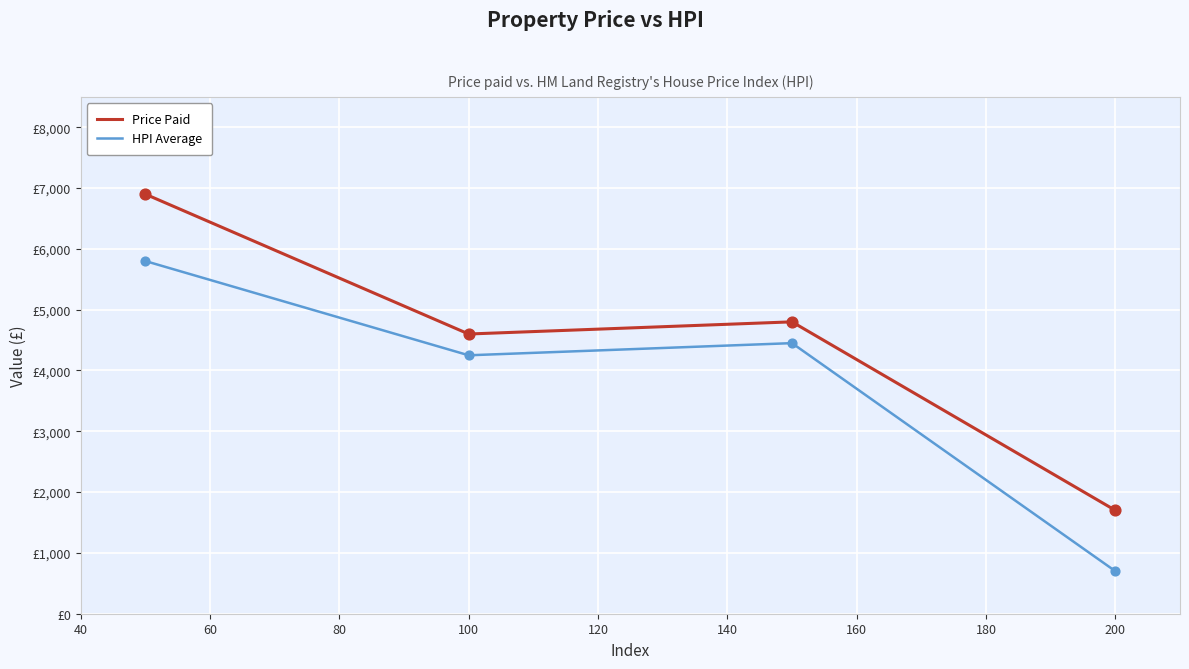

What are all the series names shown in the legend?

Price Paid, HPI Average